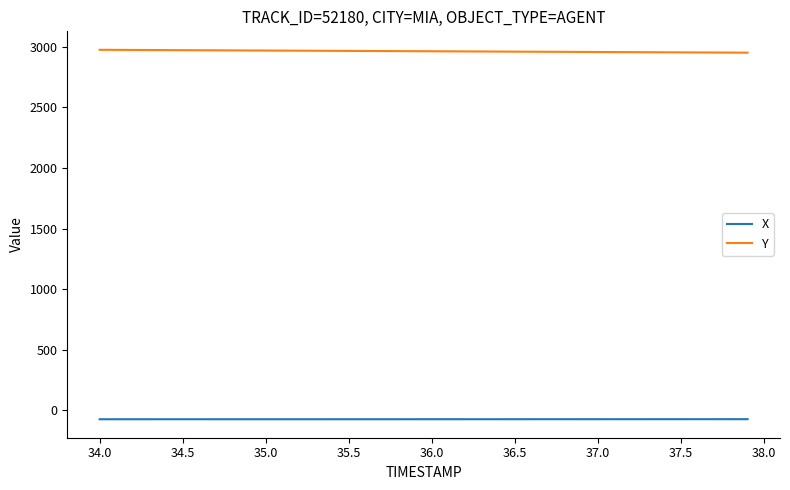

What is the sum of all X values?

-2975.3